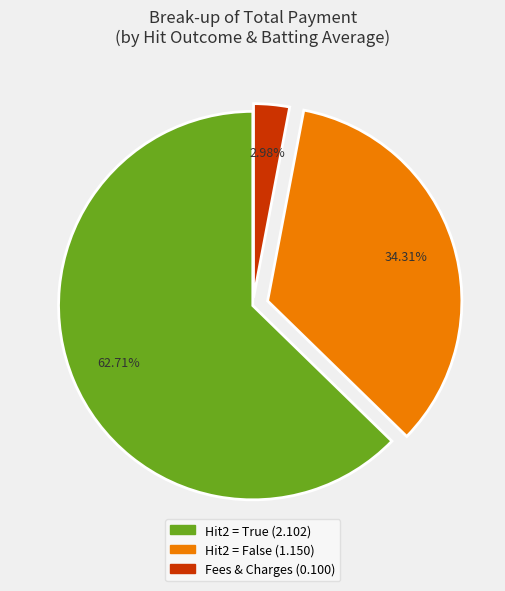

Is there any slice that represents more than half of the pie?

Yes